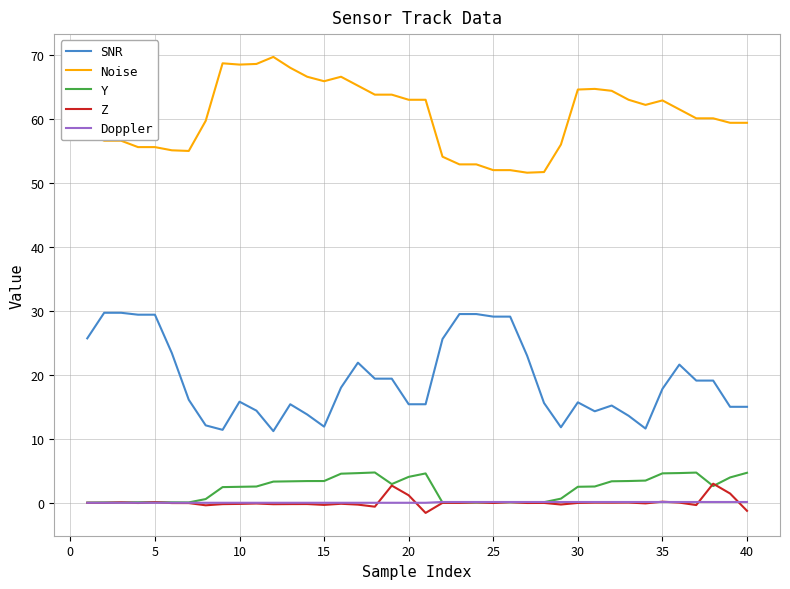

Which series has the largest total across all categories?

Noise